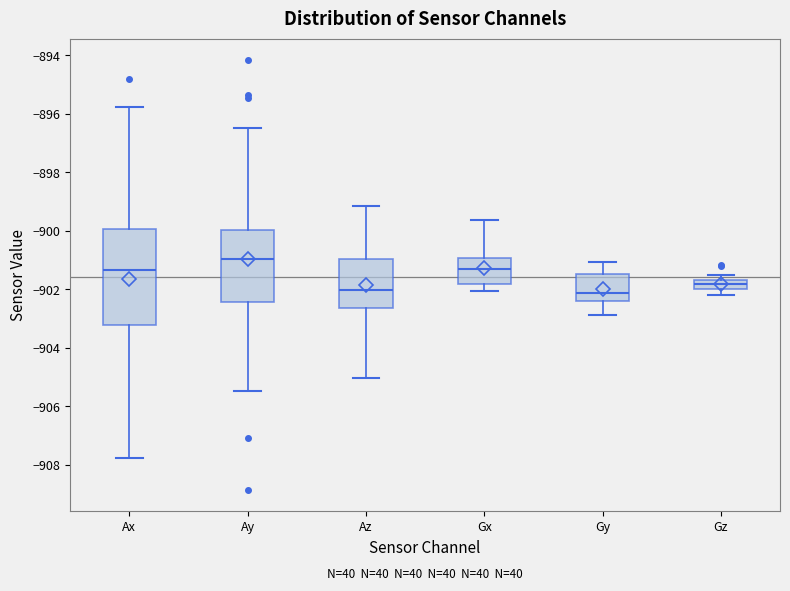

Which box has the highest median line?

Ay